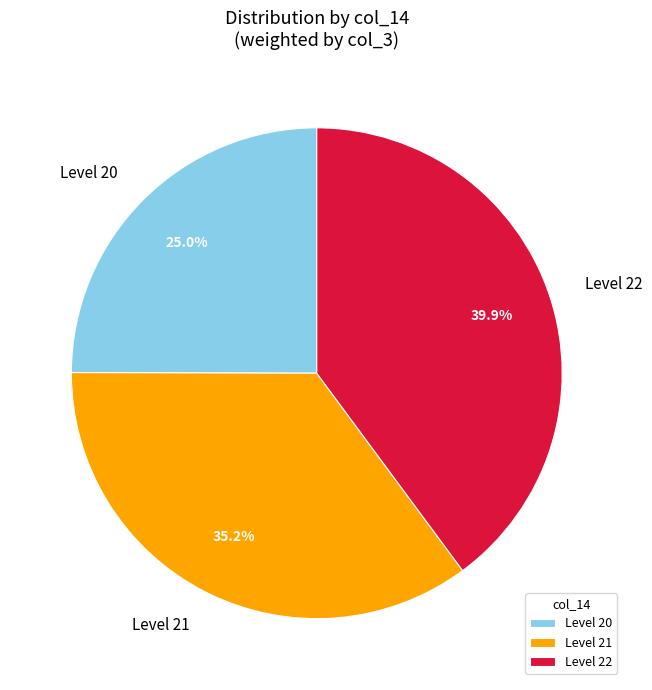

What is the total percentage of Level 22 and Level 20?

64.8%